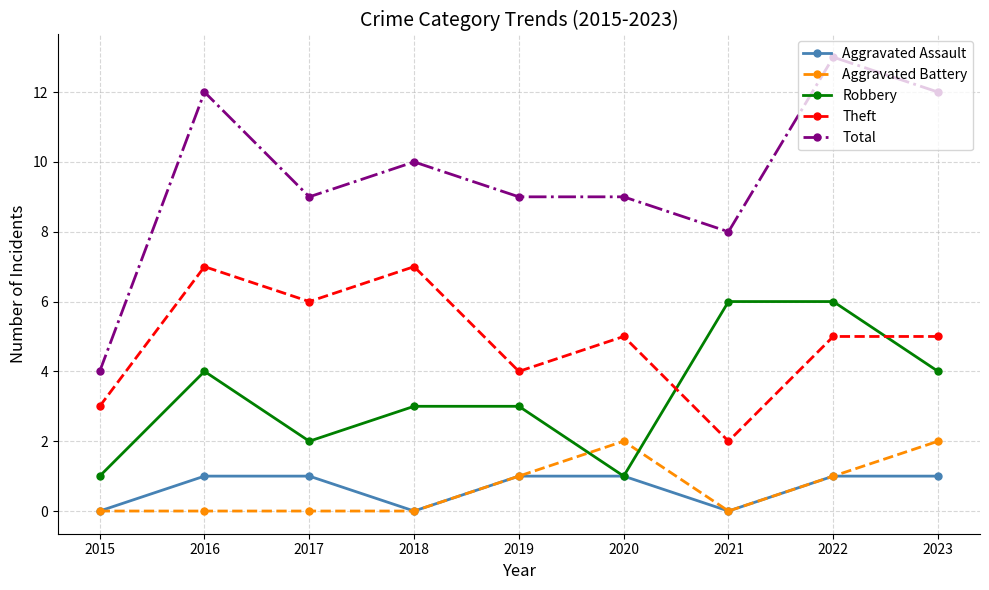

Count the number of data series in this chart.

5